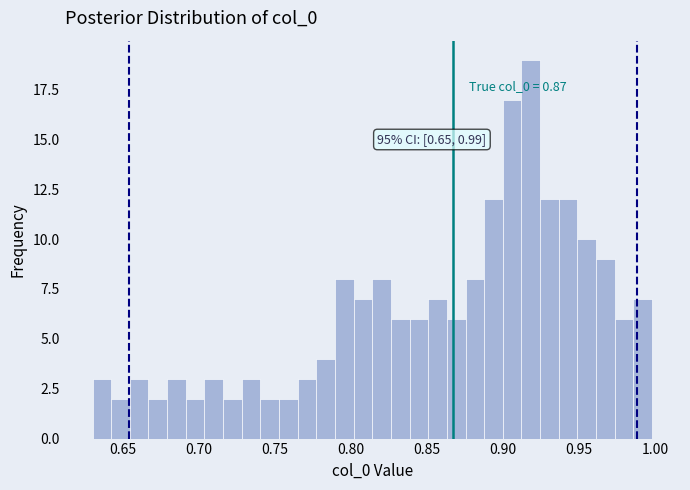

Around what value on the x-axis is the tallest bar? Give the approximate position of its centre, as read against the axis.

0.920